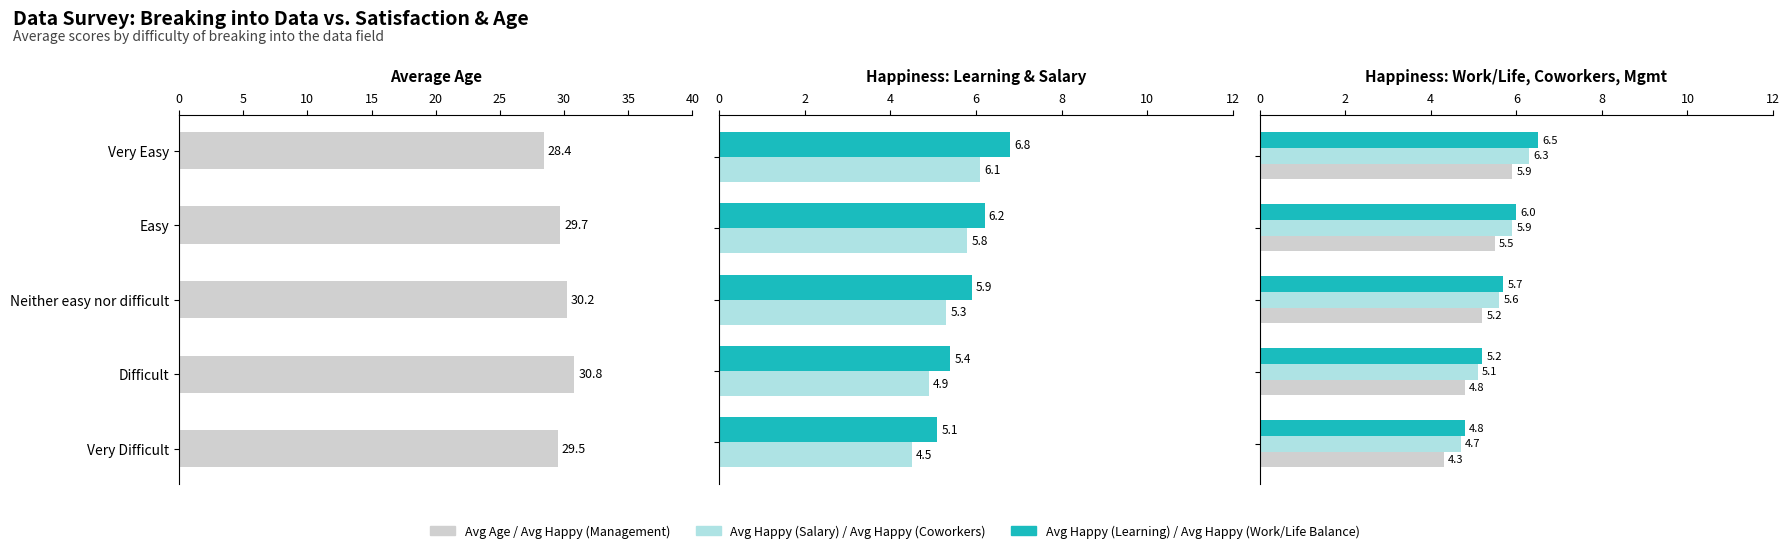

Reading right to left, extract all data points from this chart.

Avg Age: 20=29.5	15=30.8	10=30.2	5=29.7	0=28.4
Avg Happy (Learning): 20=5.1	15=5.4	10=5.9	5=6.2	0=6.8
Avg Happy (Salary): 20=4.5	15=4.9	10=5.3	5=5.8	0=6.1
Avg Happy (Work/Life Balance): 20=4.8	15=5.2	10=5.7	5=6.0	0=6.5
Avg Happy (Coworkers): 20=4.7	15=5.1	10=5.6	5=5.9	0=6.3
Avg Happy (Management): 20=4.3	15=4.8	10=5.2	5=5.5	0=5.9